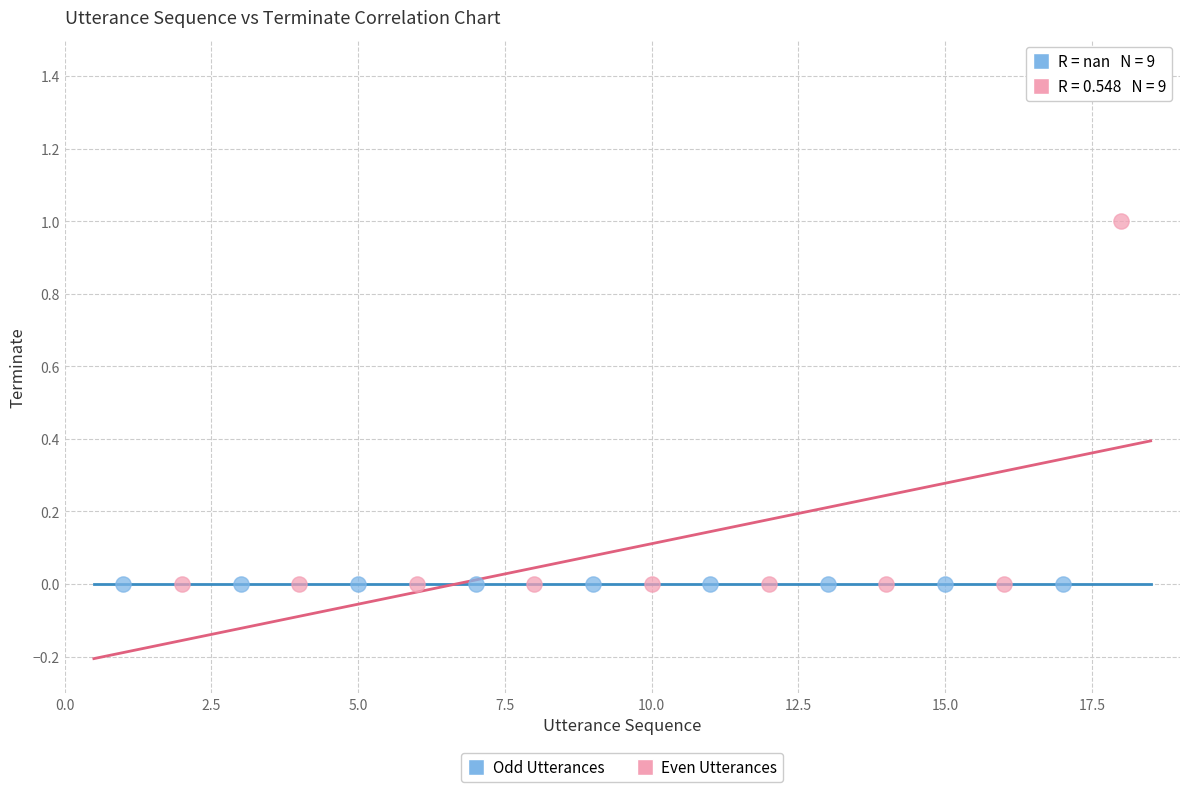

Which series reaches the maximum Y coordinate?

Even Utterances